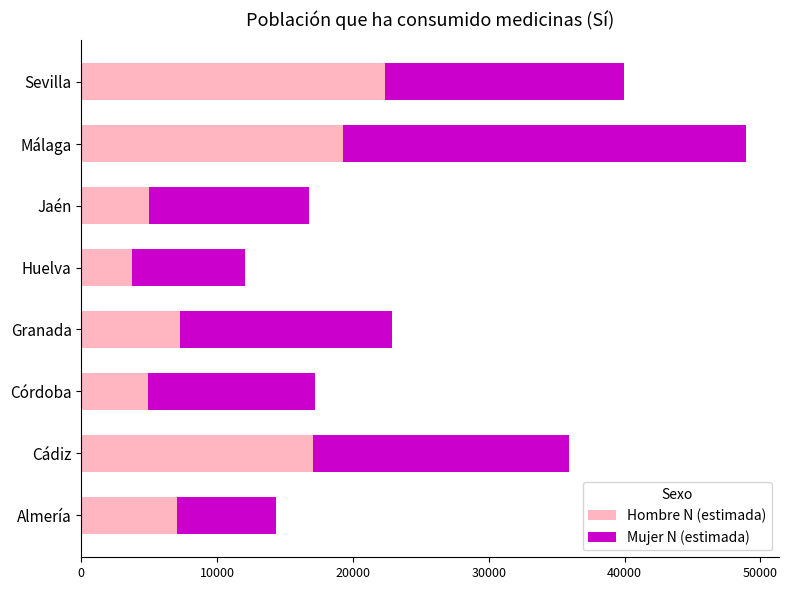

What are all the series names shown in the legend?

Hombre N (estimada), Mujer N (estimada)